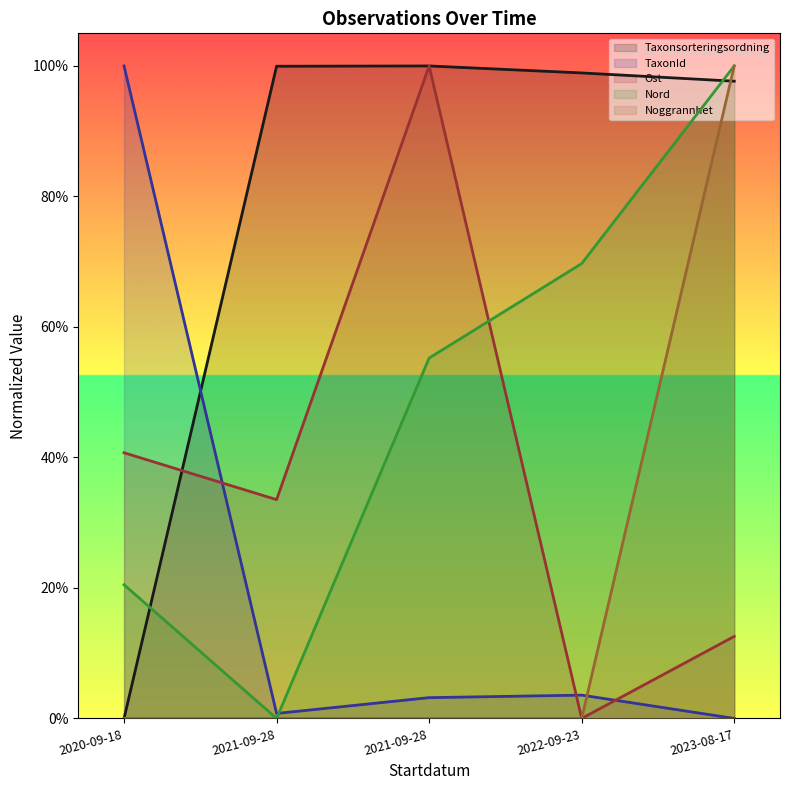

How many interior local valleys does the TaxonId series have?

1